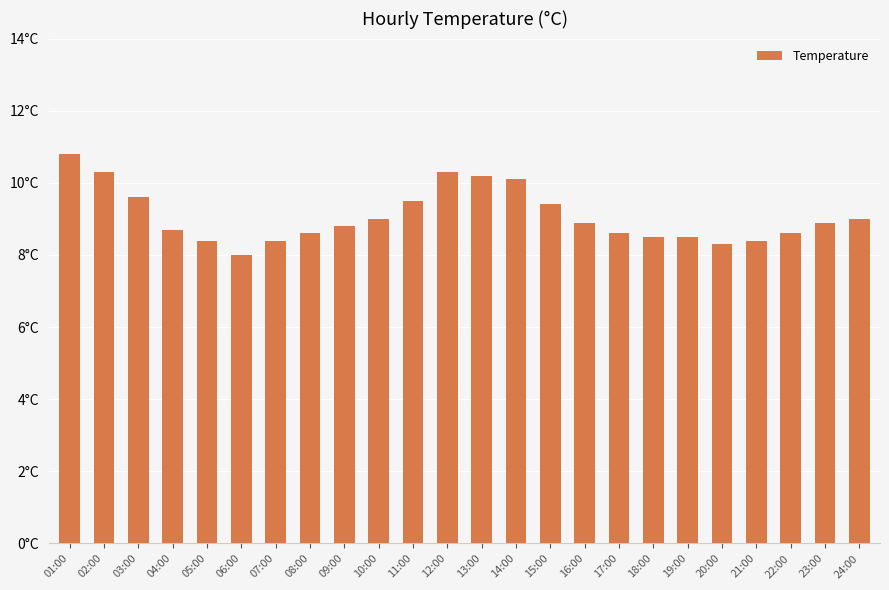

Which has a higher value, 04:00 or 12:00?

12:00